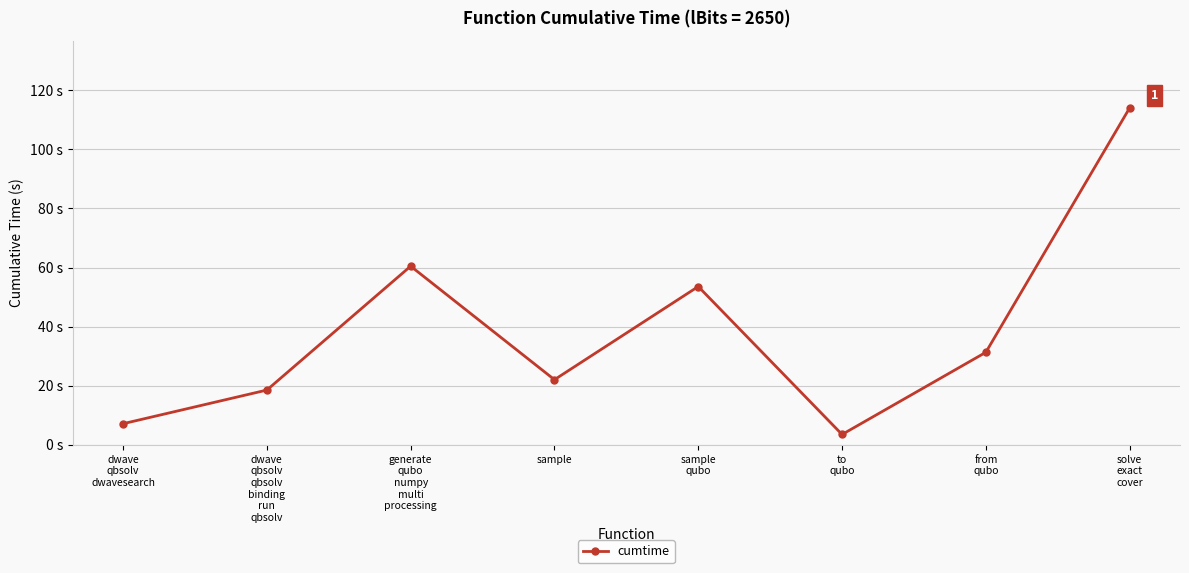

What position from the right is to
qubo?

3